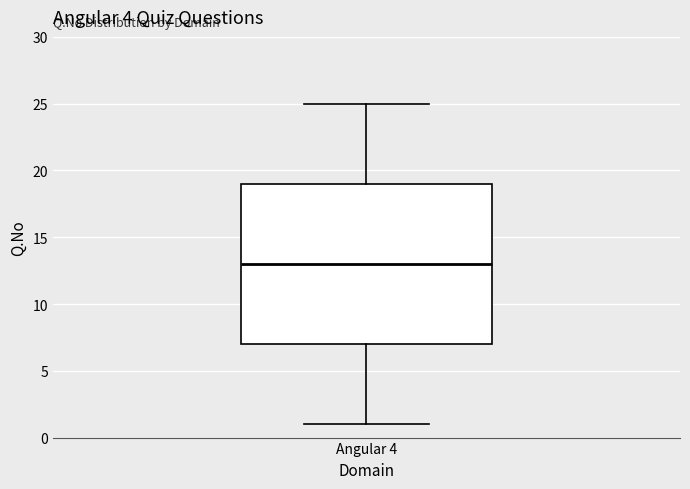

Where does the median line of the box for Angular 4 sit on the y-axis? The values are not printed on the chart, so give them approximately, as read against the axis.

13